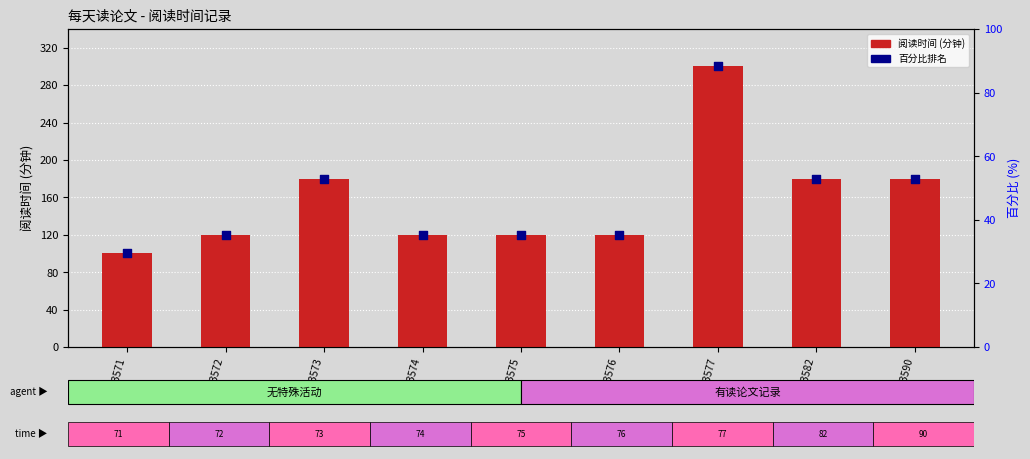

At how many categories does at least one series exceed 48?

9